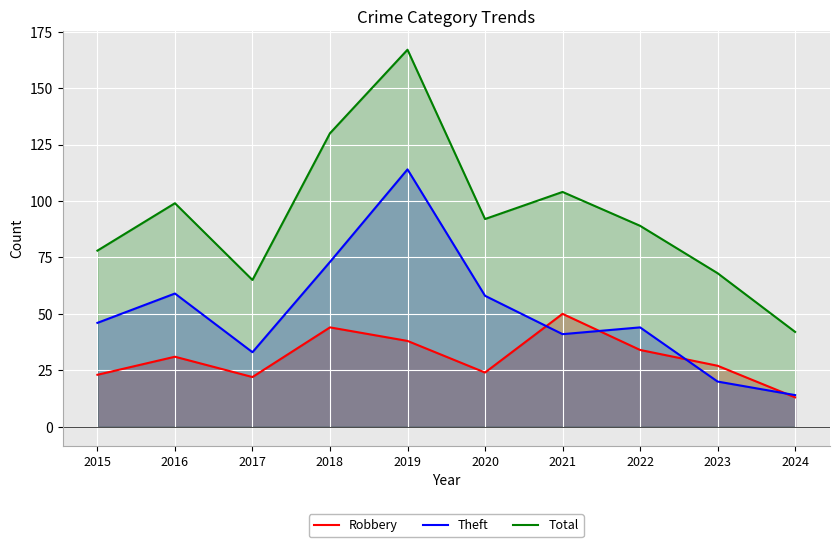

Which series changed the most between 2015 and 2023?

Theft